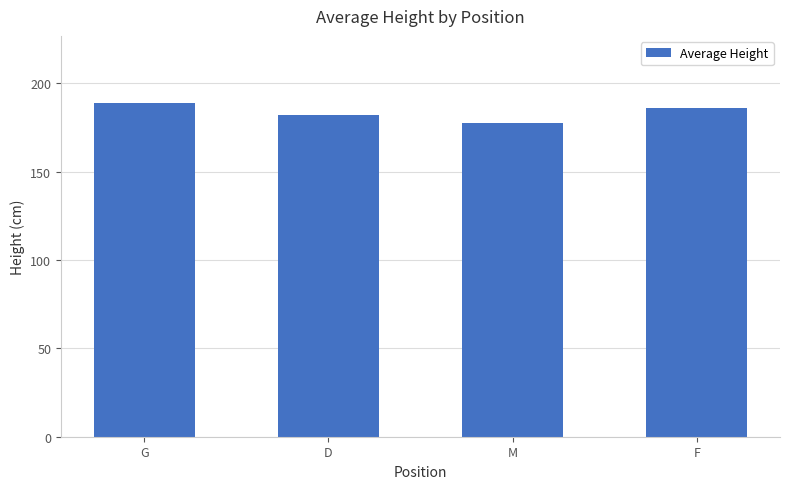

Which label corresponds to the largest value in the chart?

G